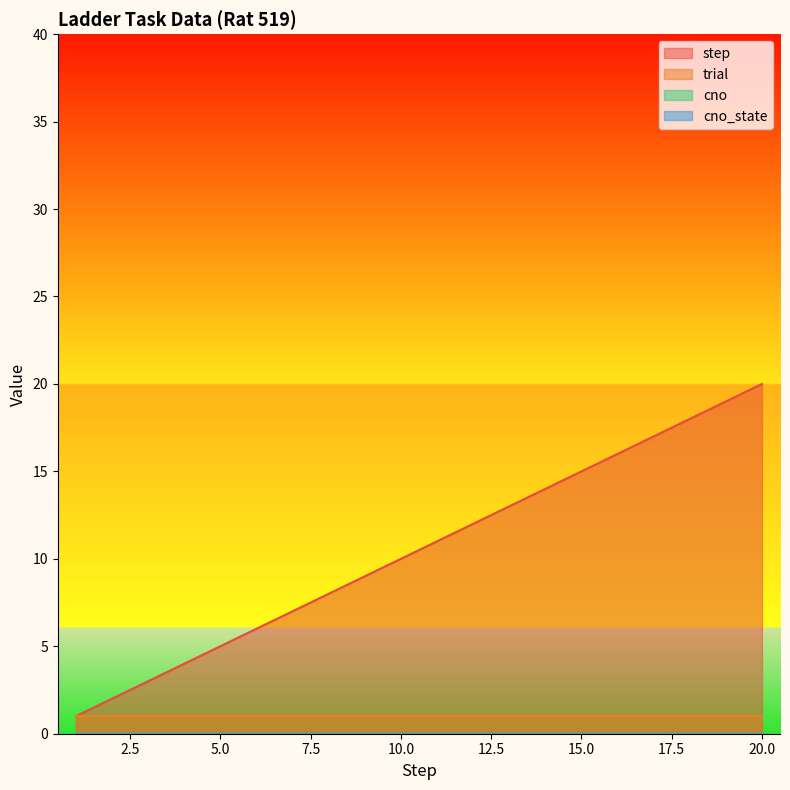

At which category is the sum across all series the highest?

20